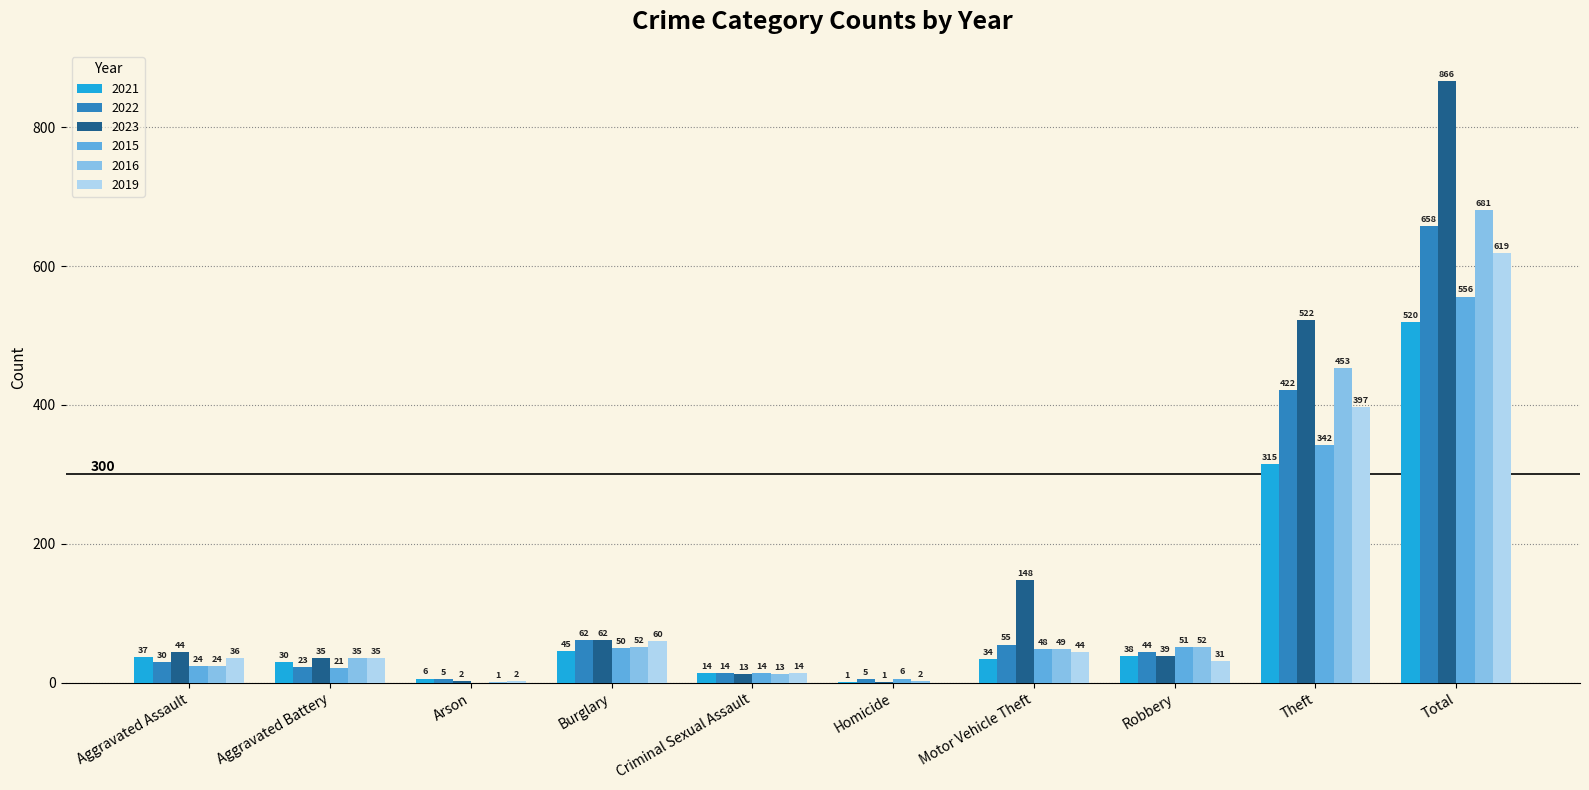

Reading left to right, what are all the values shown in this chart?

2021: 37	30	6	45	14	1	34	38	315	520
2022: 30	23	5	62	14	5	55	44	422	658
2023: 44	35	2	62	13	1	148	39	522	866
2015: 24	21	0	50	14	6	48	51	342	556
2016: 24	35	1	52	13	2	49	52	453	681
2019: 36	35	2	60	14	0	44	31	397	619